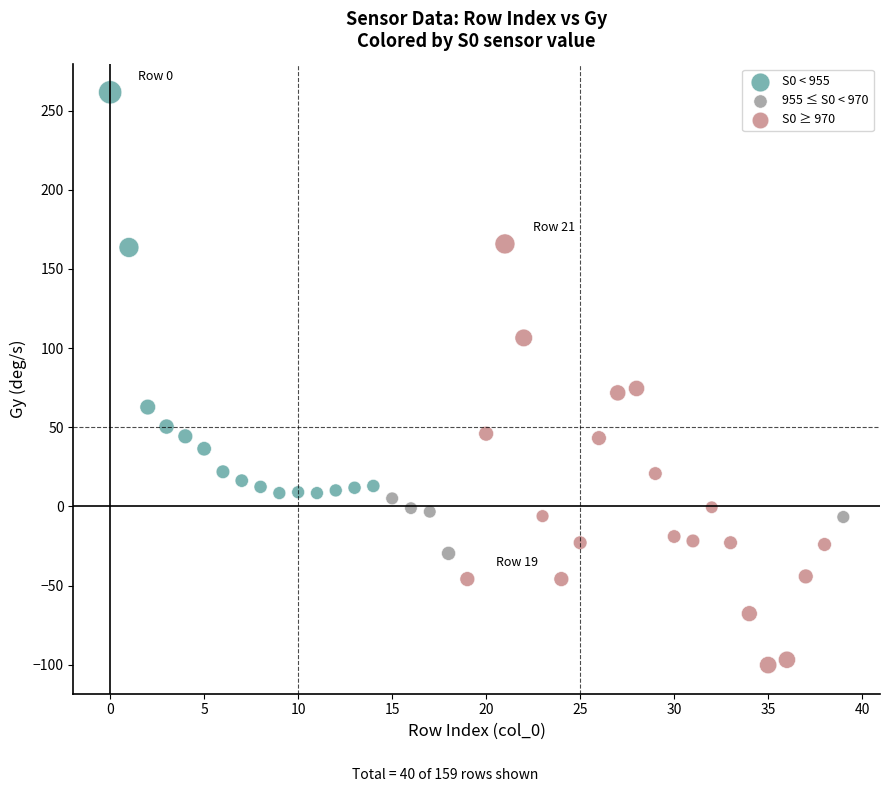

Which series has the widest spread of Y values?

S0 ≥ 970